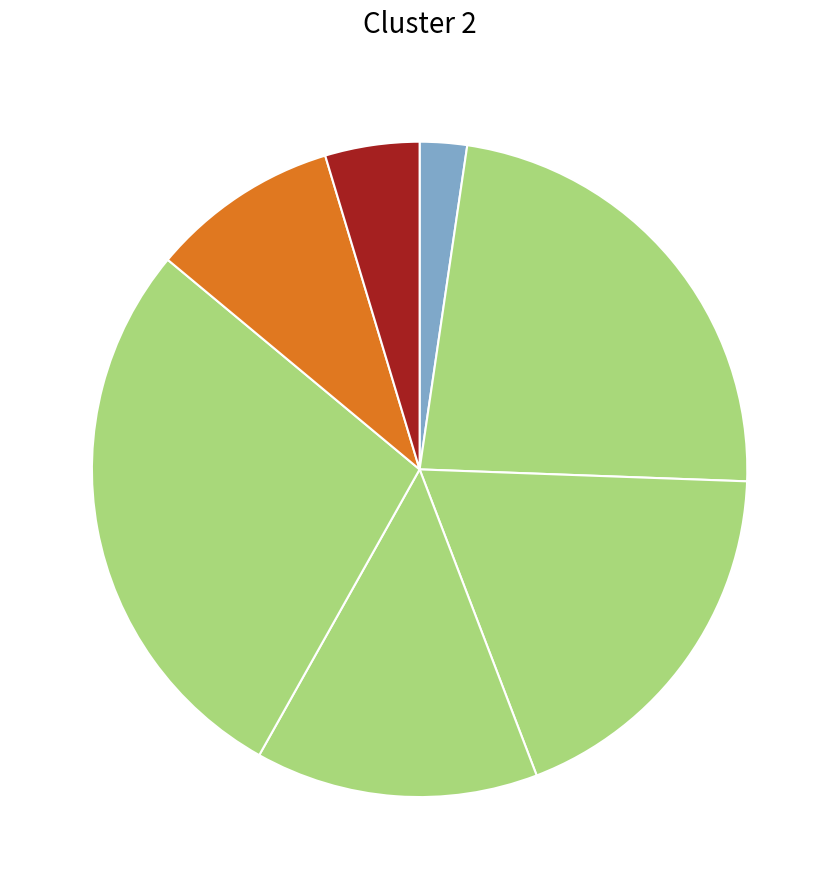

How many slices are in this pie chart?

7